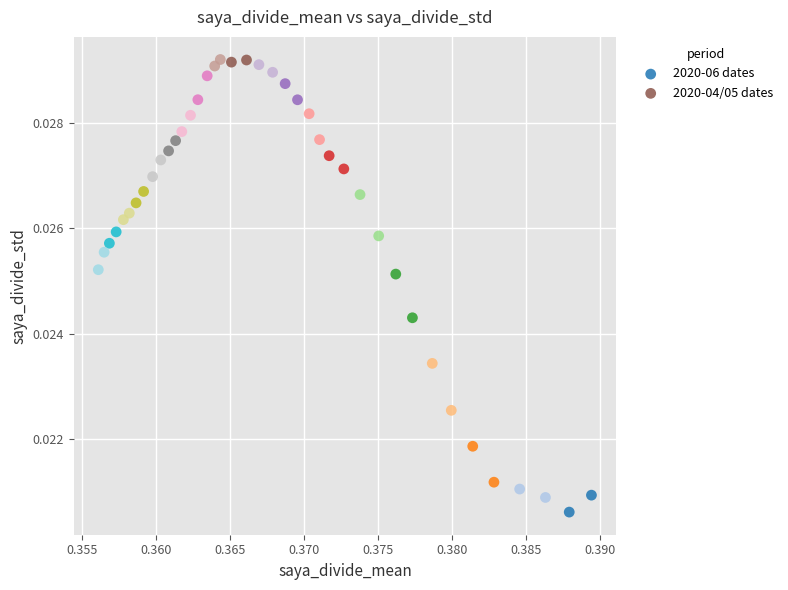

Which series has the largest Y range (max minus min)?

2020-06 dates